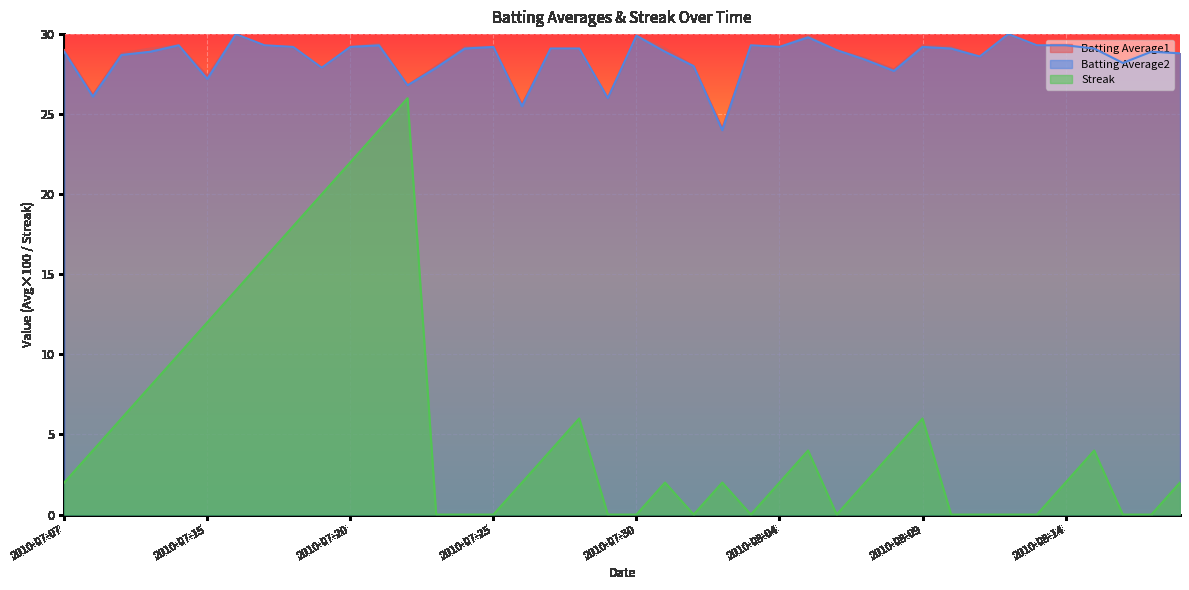

Reading right to left, transcribe all the data shown in this chart.

Batting Average1: 2010-08-18=28.8	2010-08-17=29.0	2010-08-16=28.3	2010-08-15=29.1	2010-08-14=29.3	2010-08-13=29.3	2010-08-12=30.0	2010-08-11=28.6	2010-08-10=29.2	2010-08-09=29.3	2010-08-08=27.8	2010-08-07=28.5	2010-08-06=29.0	2010-08-05=29.9	2010-08-04=29.2	2010-08-03=29.3	2010-08-02=24.1	2010-08-01=28.0	2010-07-31=29.1	2010-07-30=29.9	2010-07-29=26.0	2010-07-28=29.1	2010-07-27=29.1	2010-07-26=25.6	2010-07-25=29.2	2010-07-24=29.2	2010-07-23=28.0	2010-07-22=26.8	2010-07-21=29.4	2010-07-20=29.2	2010-07-19=27.9	2010-07-18=29.2	2010-07-17=29.3	2010-07-16=30.0	2010-07-15=27.4	2010-07-11=29.3	2010-07-10=29.1	2010-07-09=28.8	2010-07-08=26.2	2010-07-07=29.0
Batting Average2: 2010-08-18=28.8	2010-08-17=28.9	2010-08-16=28.2	2010-08-15=29.1	2010-08-14=29.3	2010-08-13=29.3	2010-08-12=30.0	2010-08-11=28.6	2010-08-10=29.1	2010-08-09=29.2	2010-08-08=27.7	2010-08-07=28.4	2010-08-06=29.0	2010-08-05=29.8	2010-08-04=29.2	2010-08-03=29.3	2010-08-02=24.0	2010-08-01=28.0	2010-07-31=28.9	2010-07-30=29.9	2010-07-29=26.0	2010-07-28=29.1	2010-07-27=29.1	2010-07-26=25.5	2010-07-25=29.2	2010-07-24=29.1	2010-07-23=27.9	2010-07-22=26.8	2010-07-21=29.3	2010-07-20=29.2	2010-07-19=27.9	2010-07-18=29.2	2010-07-17=29.3	2010-07-16=30.0	2010-07-15=27.2	2010-07-11=29.3	2010-07-10=28.9	2010-07-09=28.7	2010-07-08=26.1	2010-07-07=28.9
Streak: 2010-08-18=2.0	2010-08-17=0.0	2010-08-16=0.0	2010-08-15=4.0	2010-08-14=2.0	2010-08-13=0.0	2010-08-12=0.0	2010-08-11=0.0	2010-08-10=0.0	2010-08-09=6.0	2010-08-08=4.0	2010-08-07=2.0	2010-08-06=0.0	2010-08-05=4.0	2010-08-04=2.0	2010-08-03=0.0	2010-08-02=2.0	2010-08-01=0.0	2010-07-31=2.0	2010-07-30=0.0	2010-07-29=0.0	2010-07-28=6.0	2010-07-27=4.0	2010-07-26=2.0	2010-07-25=0.0	2010-07-24=0.0	2010-07-23=0.0	2010-07-22=26.0	2010-07-21=24.0	2010-07-20=22.0	2010-07-19=20.0	2010-07-18=18.0	2010-07-17=16.0	2010-07-16=14.0	2010-07-15=12.0	2010-07-11=10.0	2010-07-10=8.0	2010-07-09=6.0	2010-07-08=4.0	2010-07-07=2.0